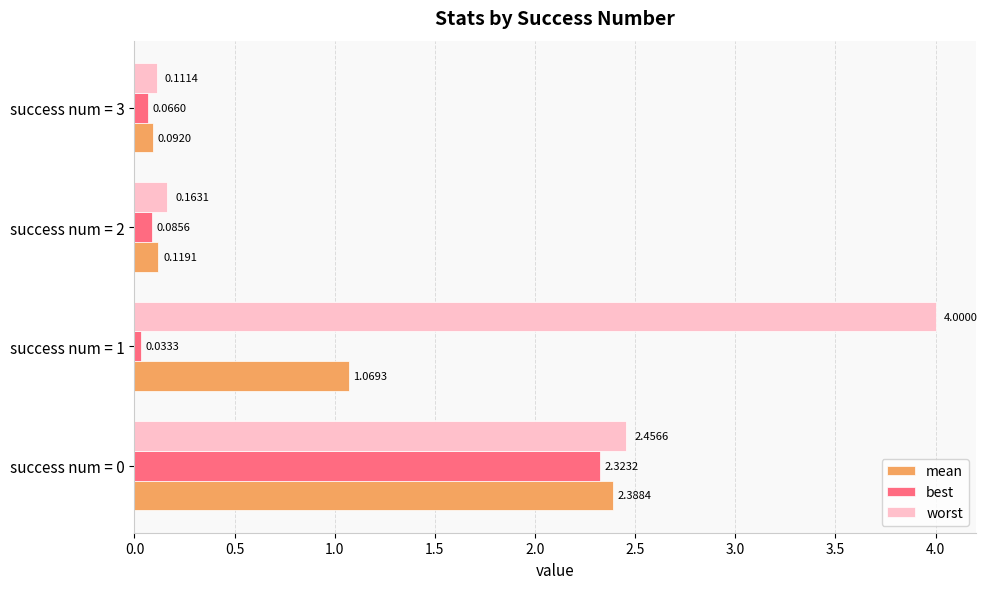

Between success num = 0 and success num = 2, which series saw the biggest shift?

worst